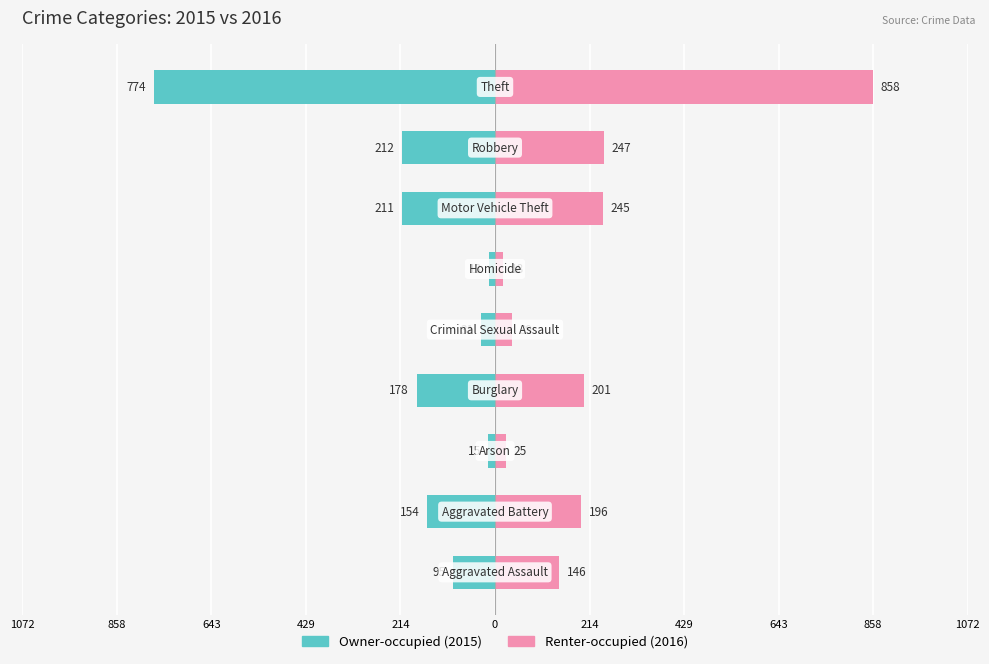

Is the value of Renter-occupied at 0 greater than the value of Owner-occupied at 214?

Yes